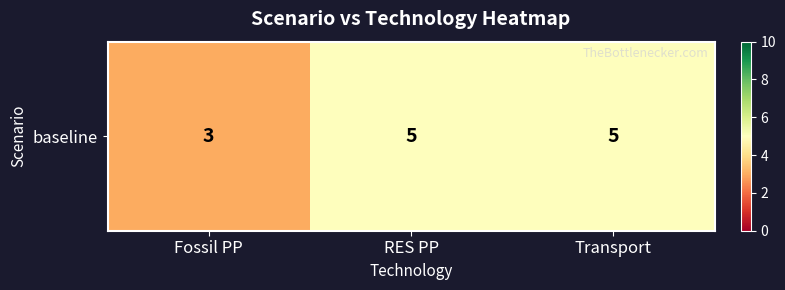

The chart shows a value of 3 at Fossil PP. True or false?

True